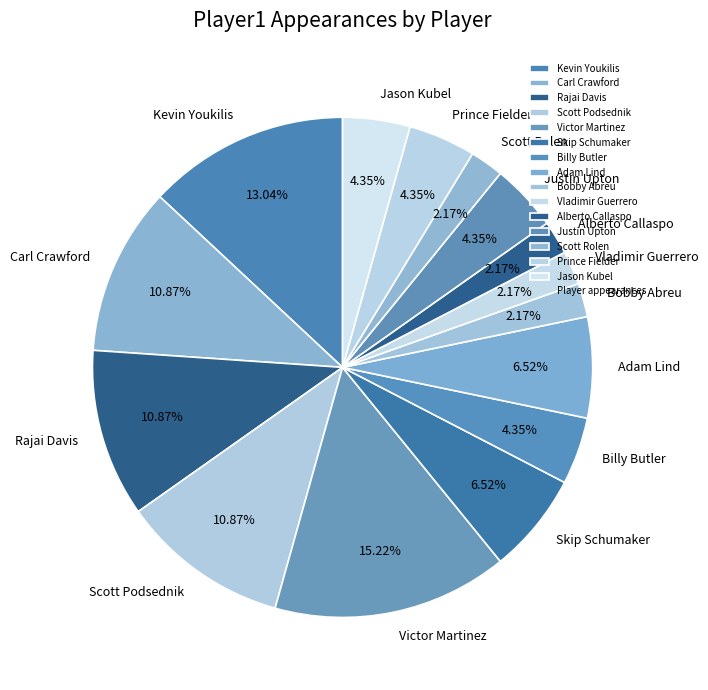

Does Carl Crawford account for over 50% of the chart?

No